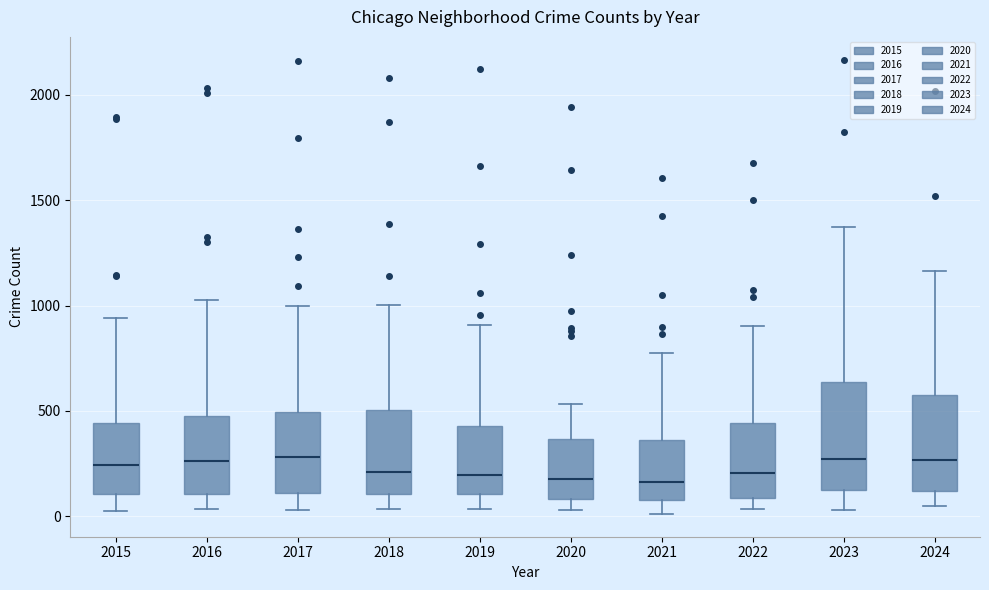

Where does the lower whisker of the box at x = 2024 end on the y-axis? The values are not printed on the chart, so give them approximately, as read against the axis.

50